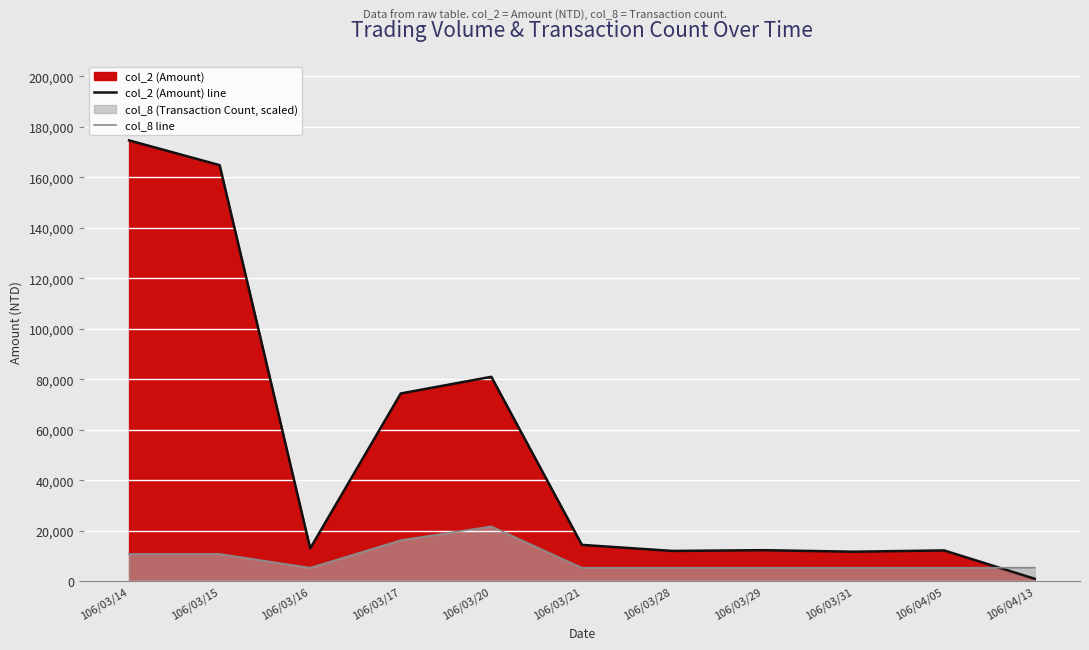

How many distinct data groups are displayed?

2